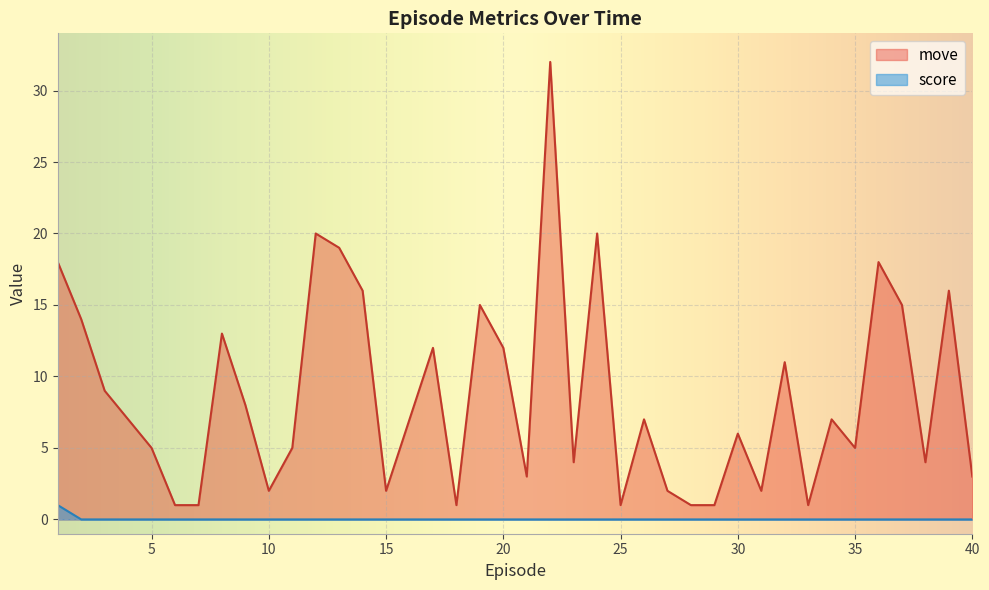

How many lines are shown in the chart?

2